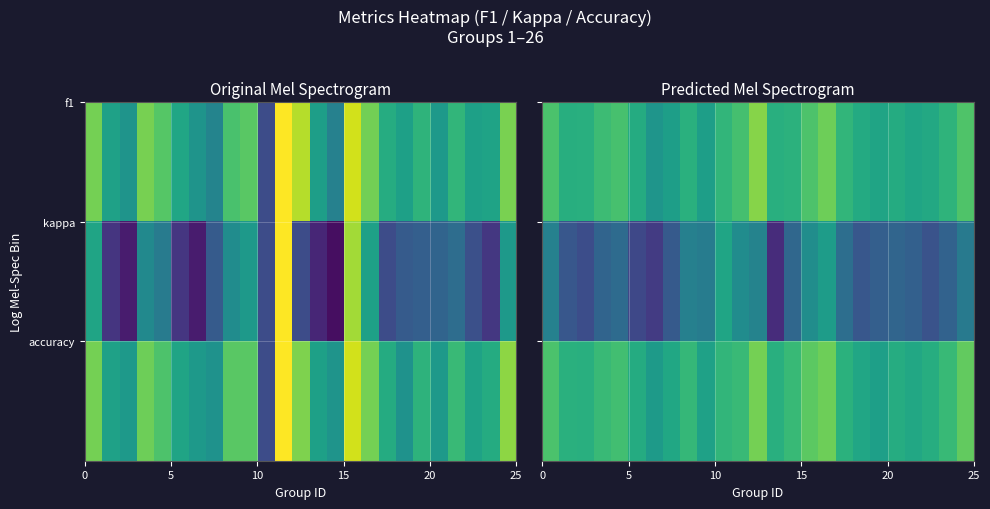

At how many categories does at least one series exceed 0?

25